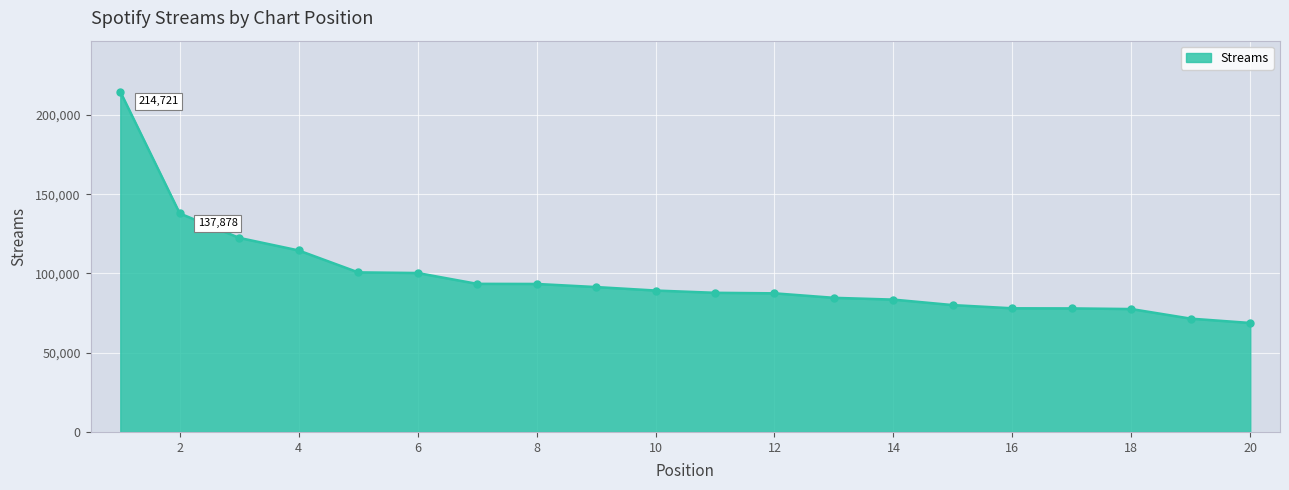

What is the sum of all values?

1955486